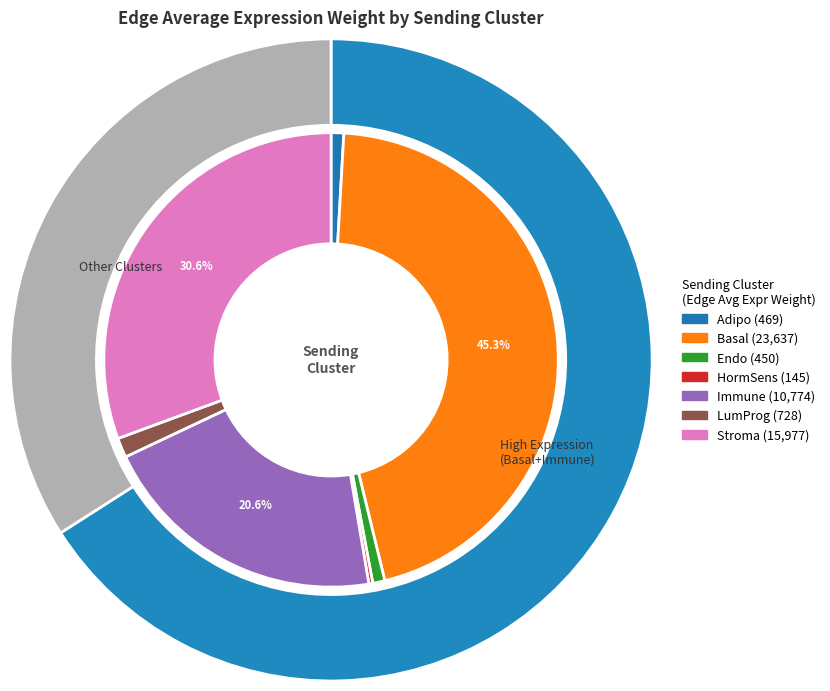

To the nearest percent, what percentage of the pie is Stroma?

31%